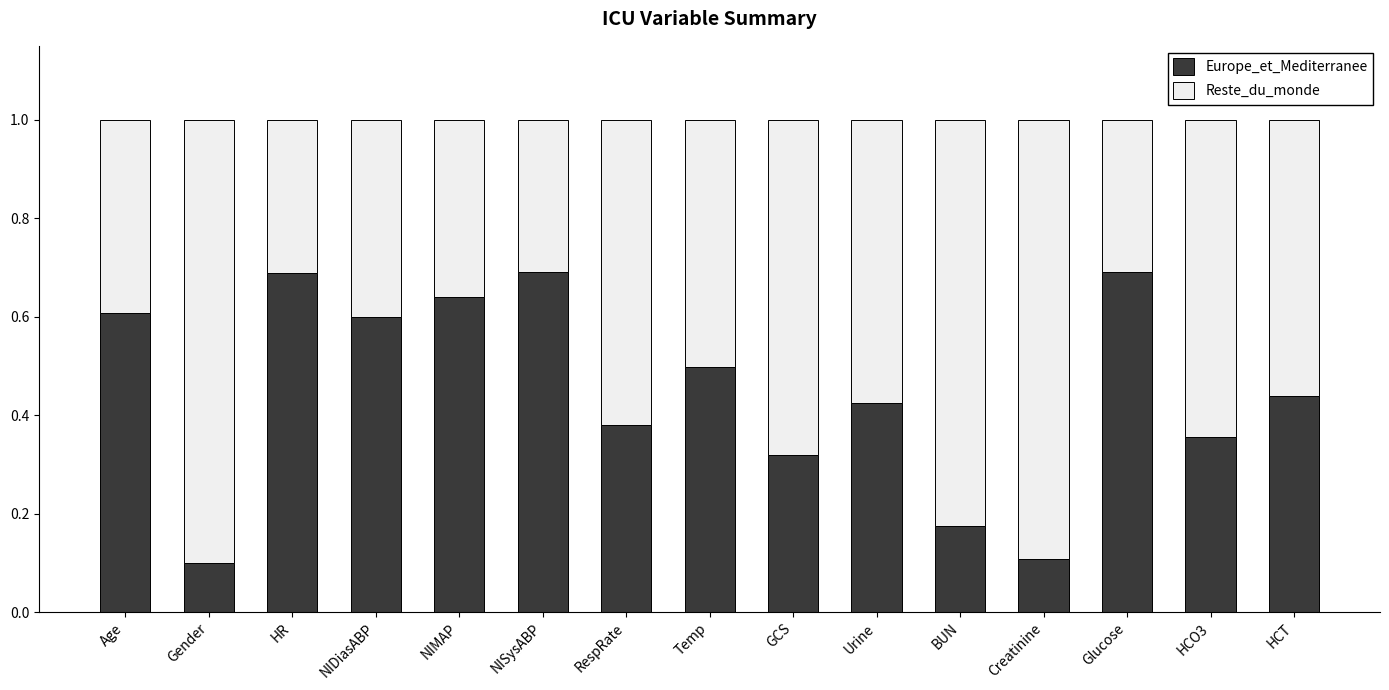

What is the sum of all Europe_et_Mediterranee values?

6.7